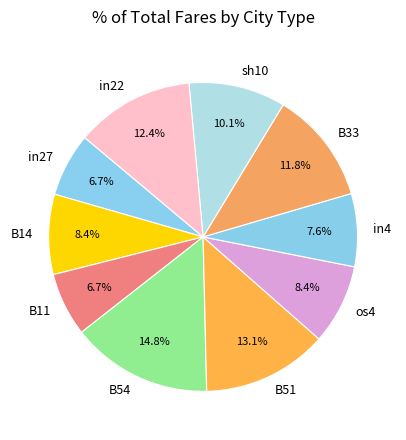

Is B33 the majority of the pie?

No